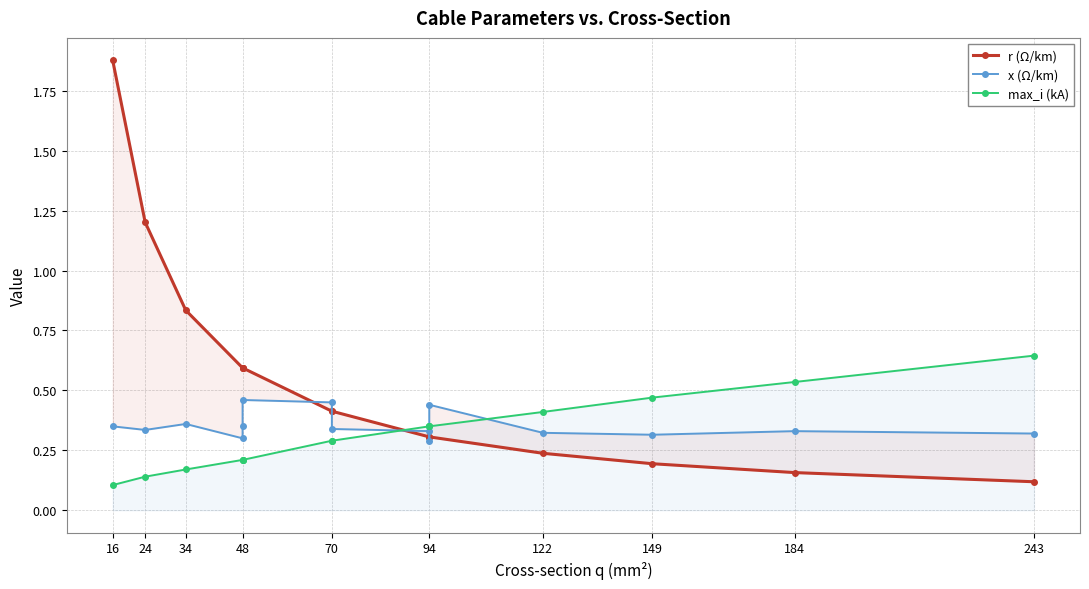

True or false: x (Ω/km) and r (Ω/km) cross at least once.

True